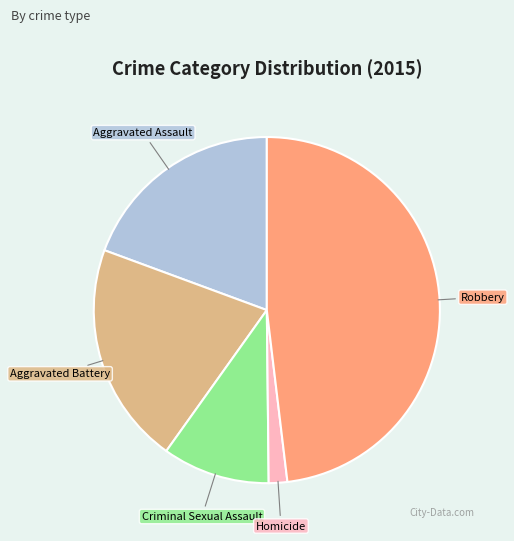

Is there any slice that represents more than half of the pie?

No